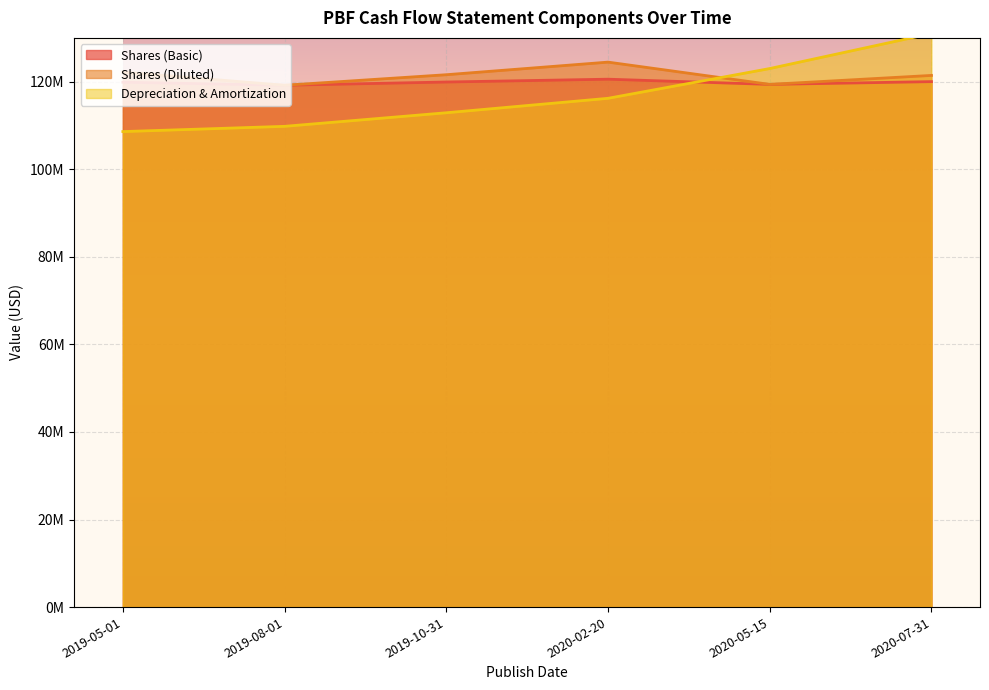

Rank the categories by Shares (Basic) value from highest to lowest.

2020-02-20, 2020-07-31, 2019-10-31, 2019-05-01, 2020-05-15, 2019-08-01